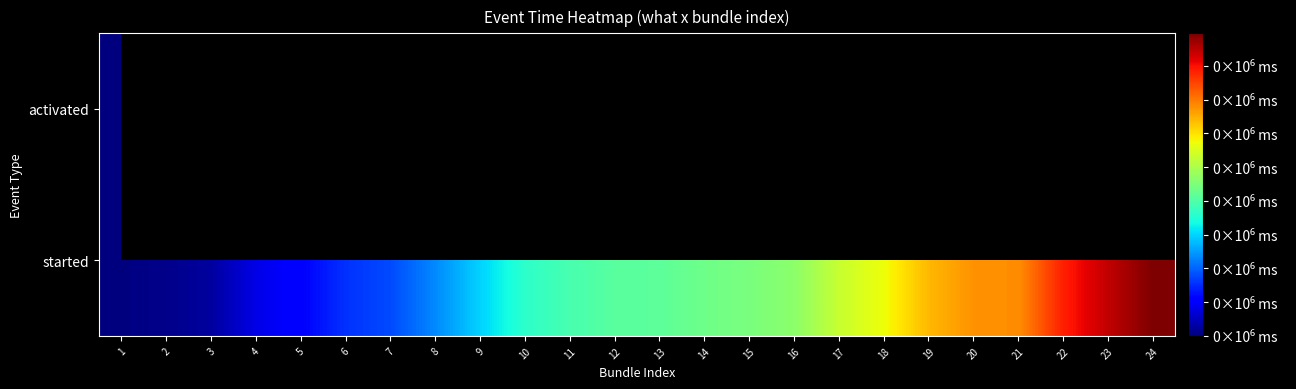

Which category has the lowest value in the activated series?

1